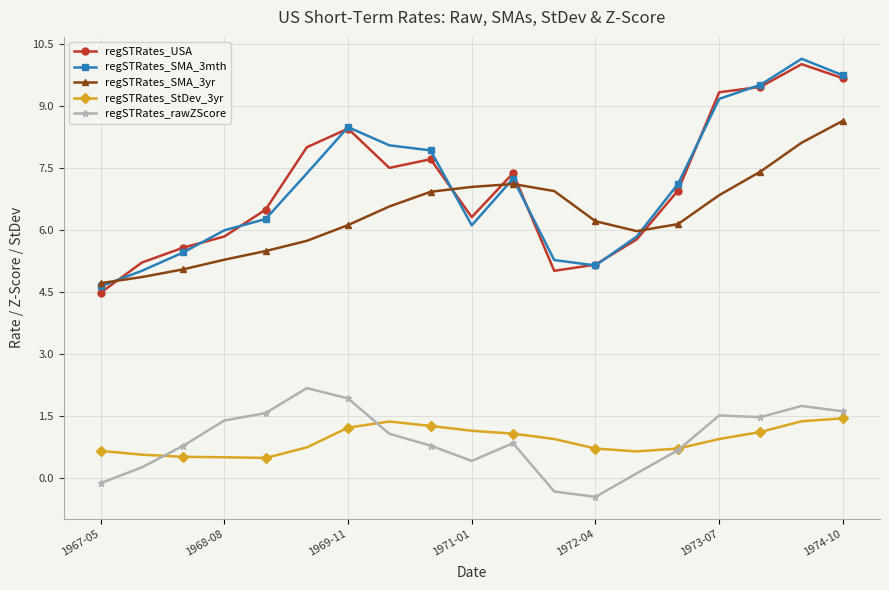

How many data points in regSTRates_USA are above 6?

12